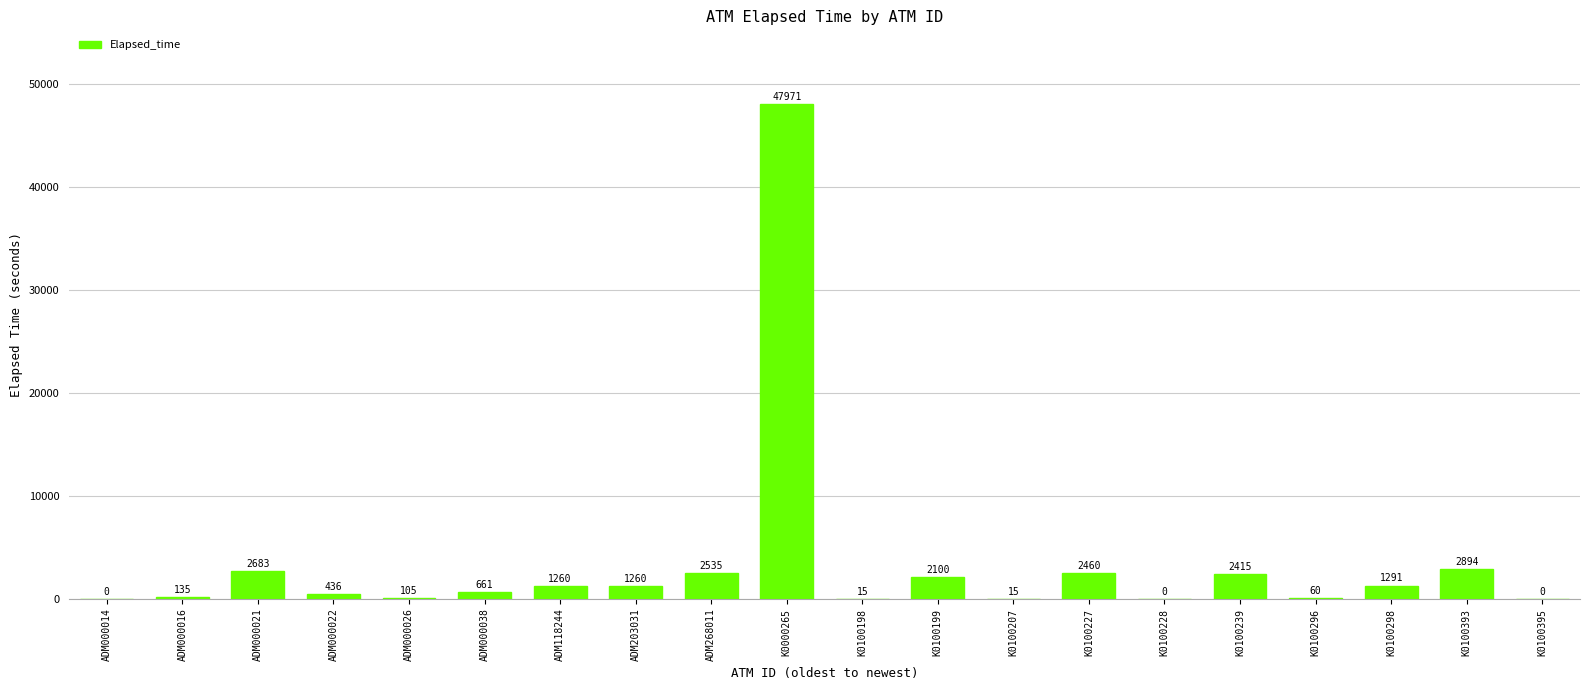

Is it true that the value at ADM118244 is 1260?

True